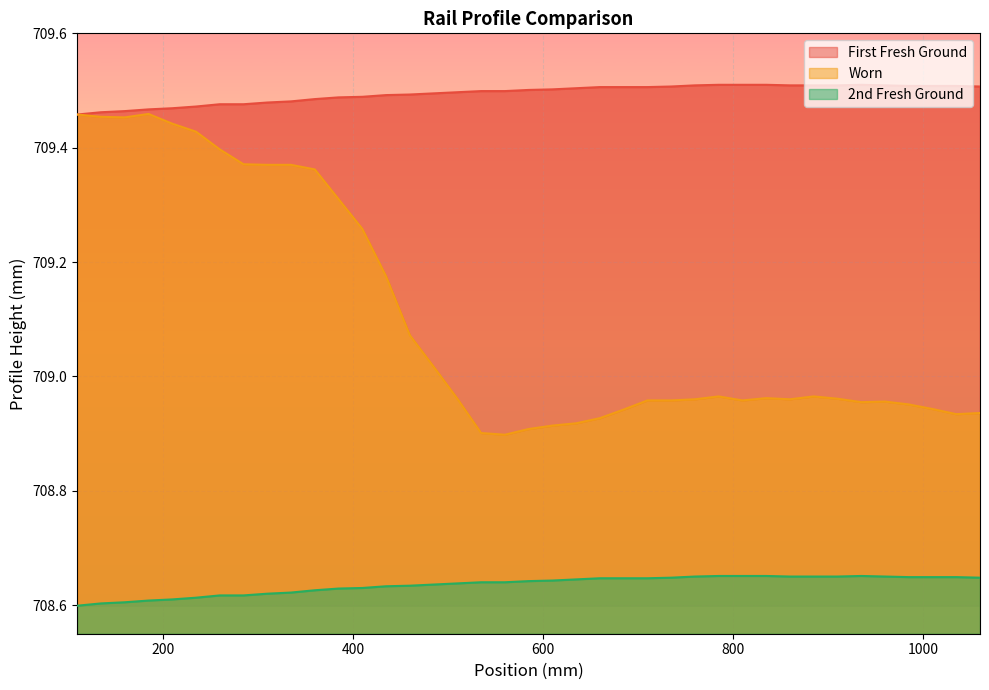

True or false: Worn and First Fresh Ground cross at least once.

False